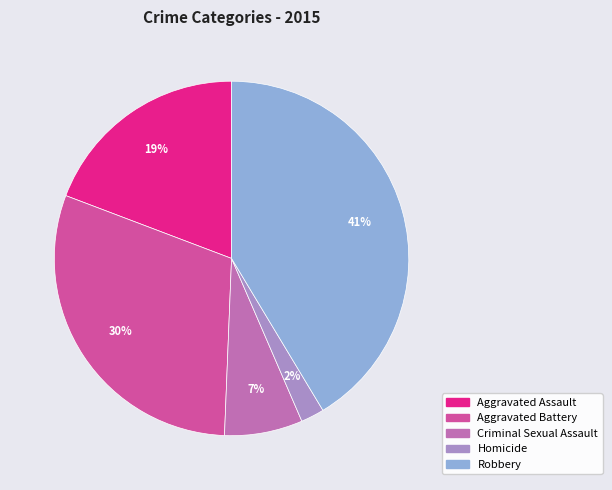

True or false: Homicide accounts for 2% of the total.

True